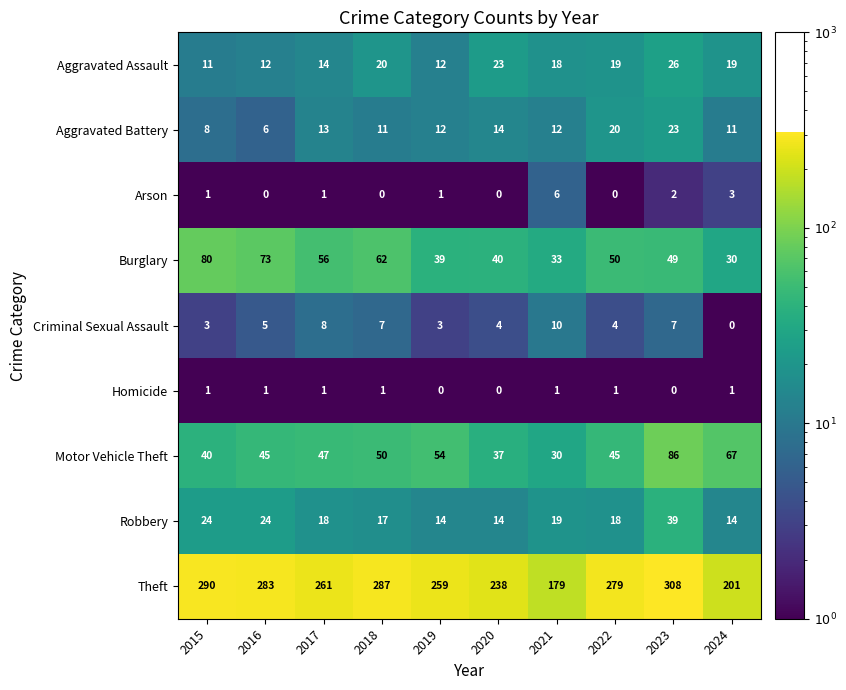

At how many categories does at least one series exceed 85?

10